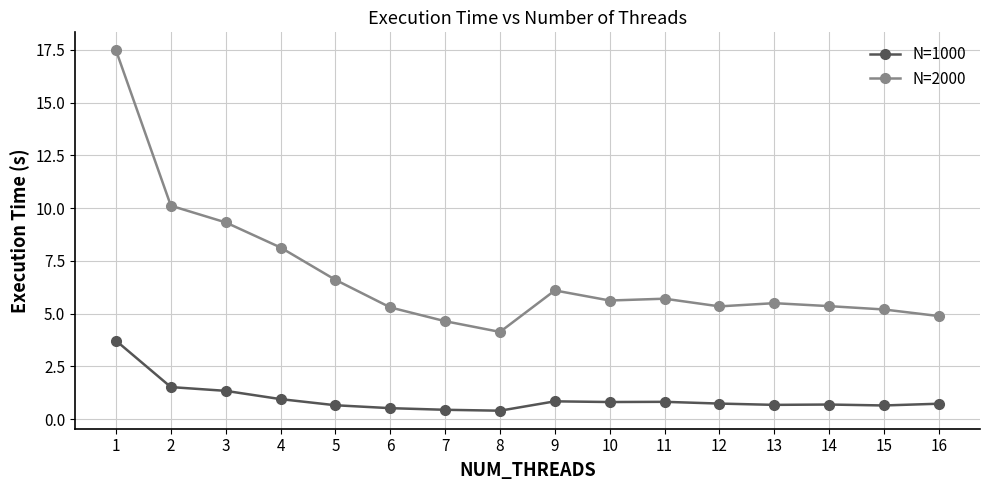

True or false: N=2000 has a value of 5.2 at 15.

True